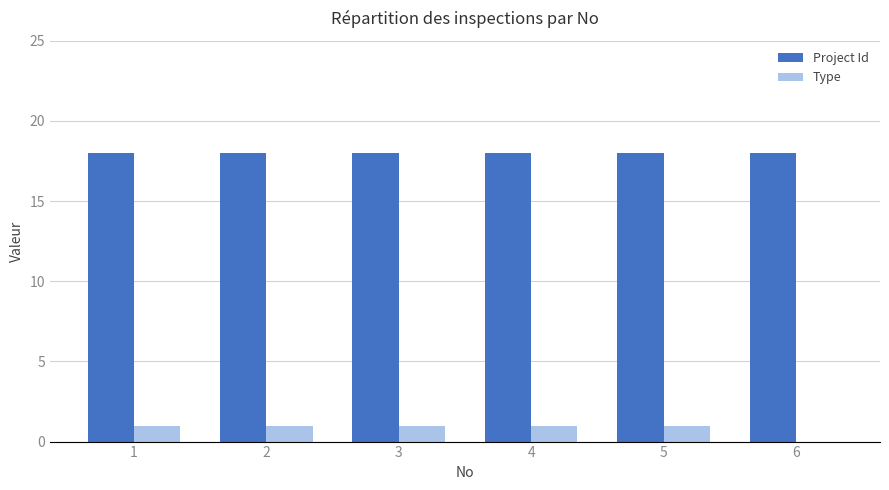

What is the greatest value displayed?

18